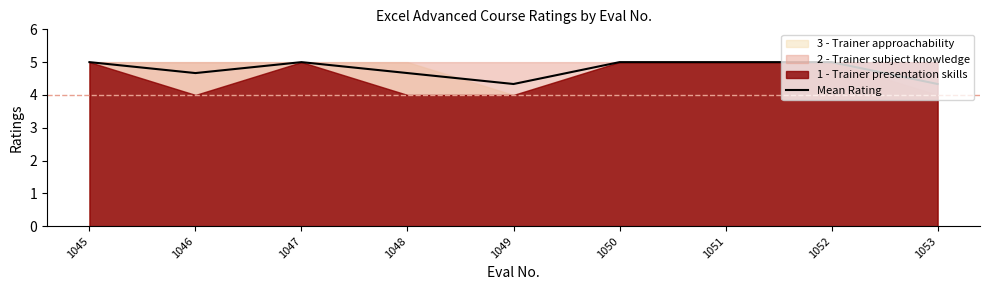

Where is the data nearest to the value 4?

1049